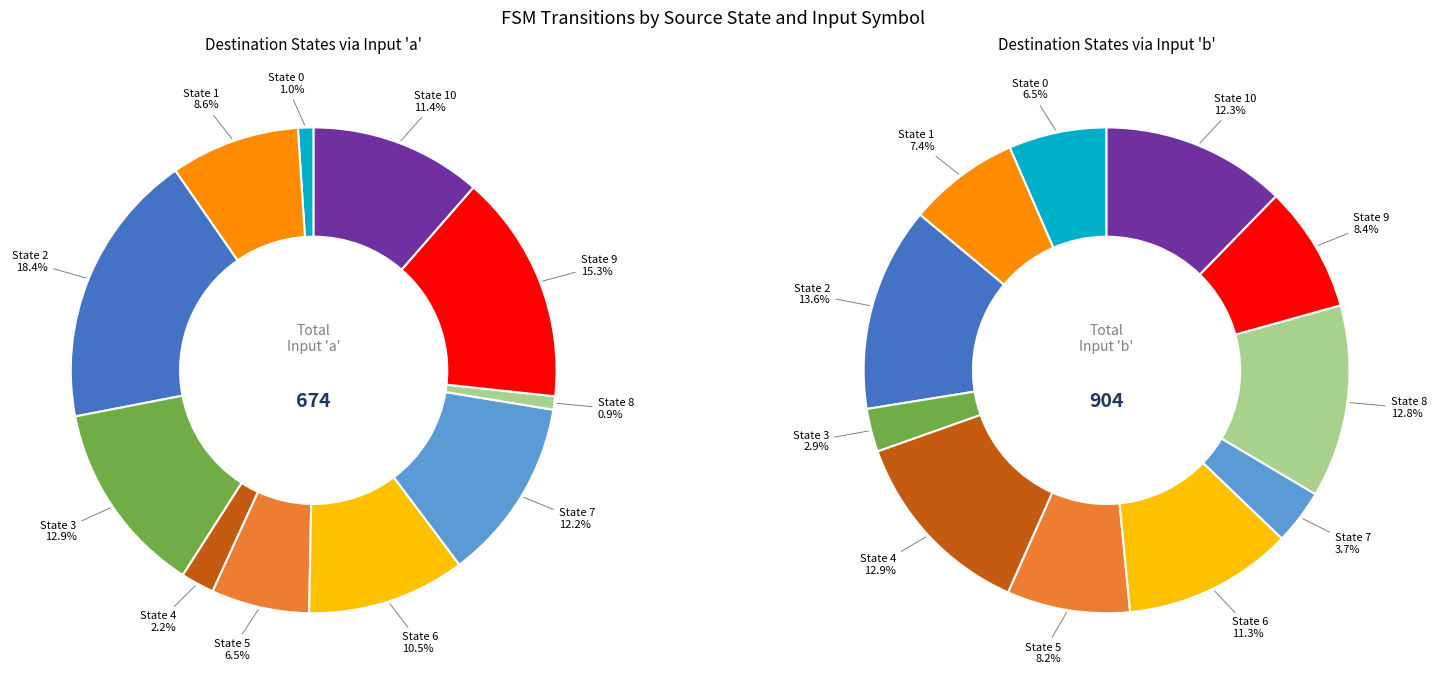

Which slice is the largest?

State 2